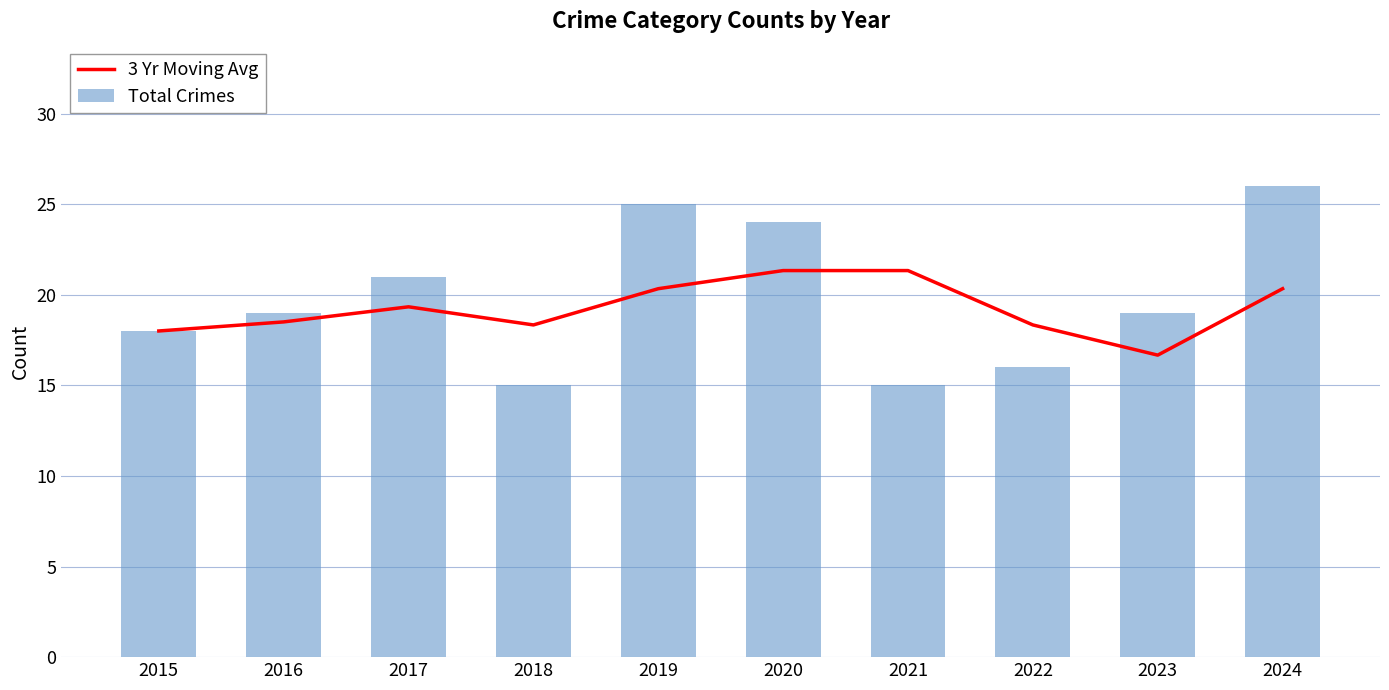

List the labels in order of 3 Yr Moving Avg value, smallest first.

2023, 2015, 2018, 2022, 2016, 2017, 2019, 2024, 2020, 2021